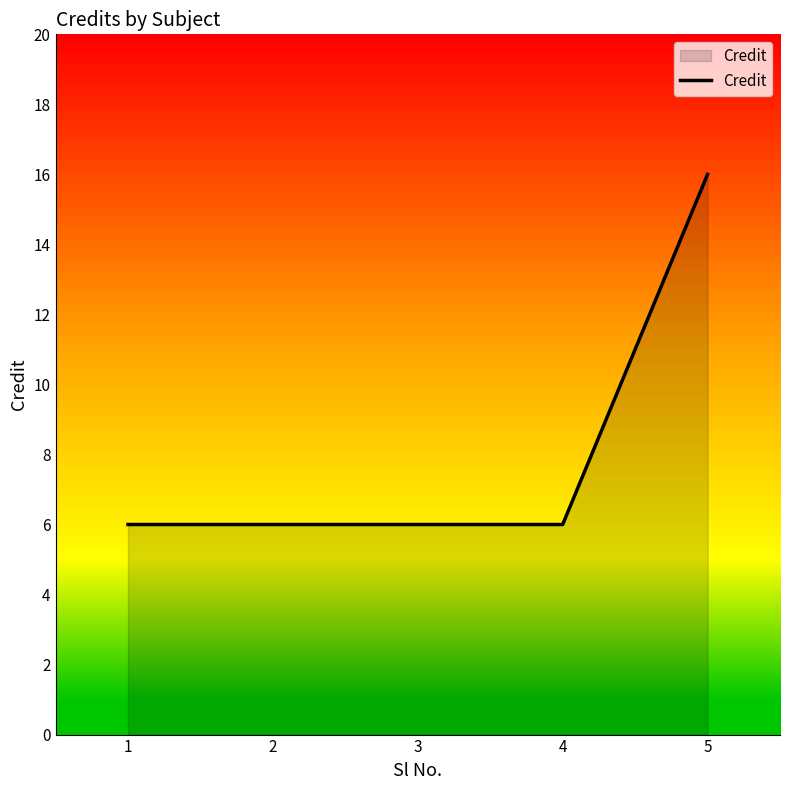

What is the average value?

8